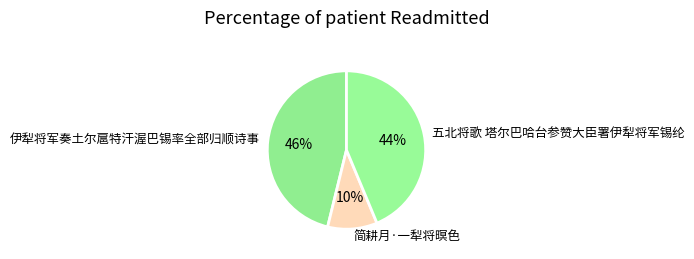

To the nearest percent, what portion does 简耕月·一犁将暝色 represent?

10%